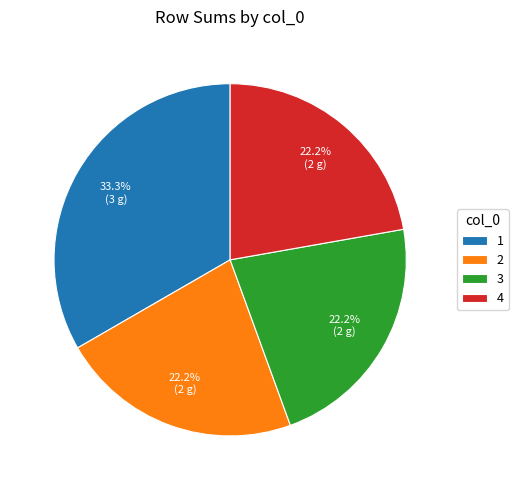

To the nearest percent, what is the average slice percentage?

25%